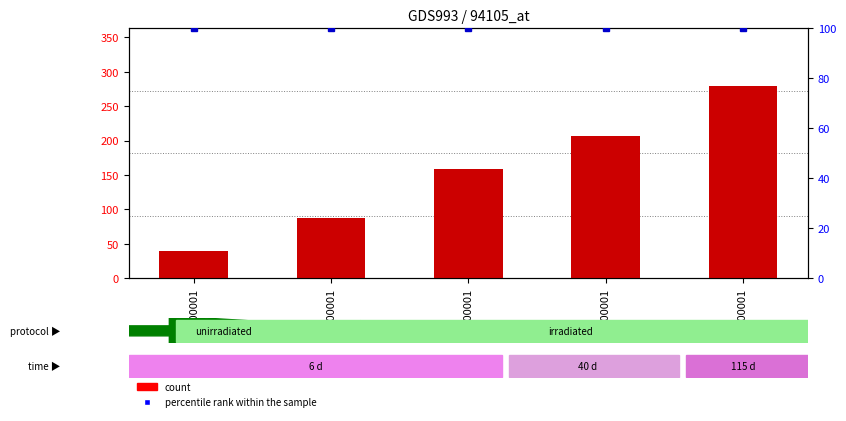

At how many categories does at least one series exceed 188?

2